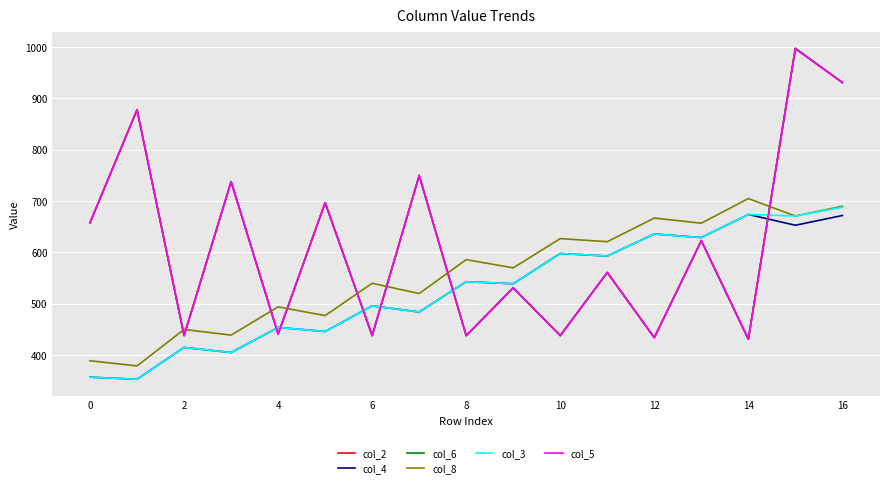

Does the chart display data point markers on the line(s)?

No